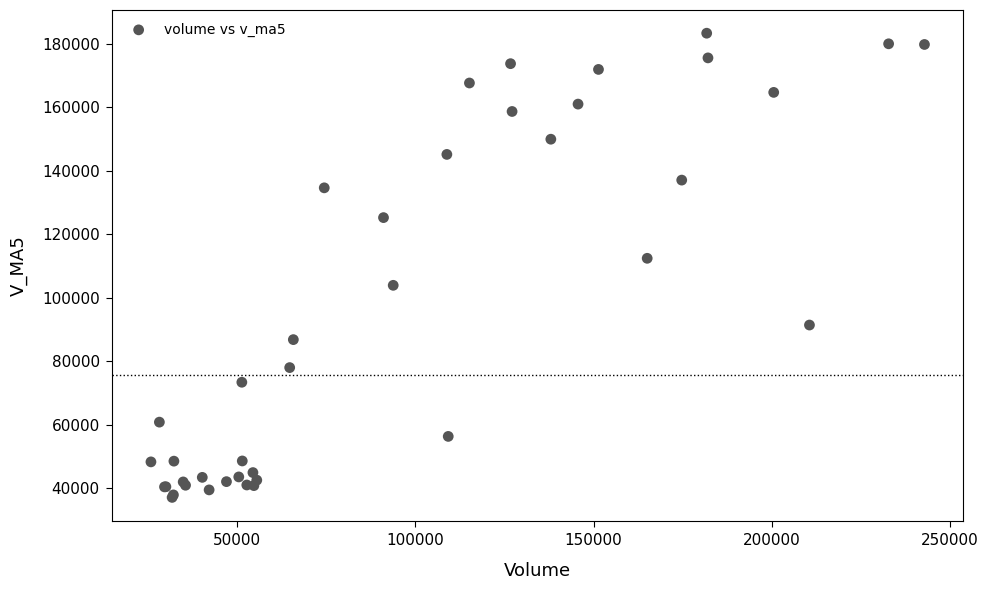

What Y value in the scatter plot is closest to 110224?

112431.5